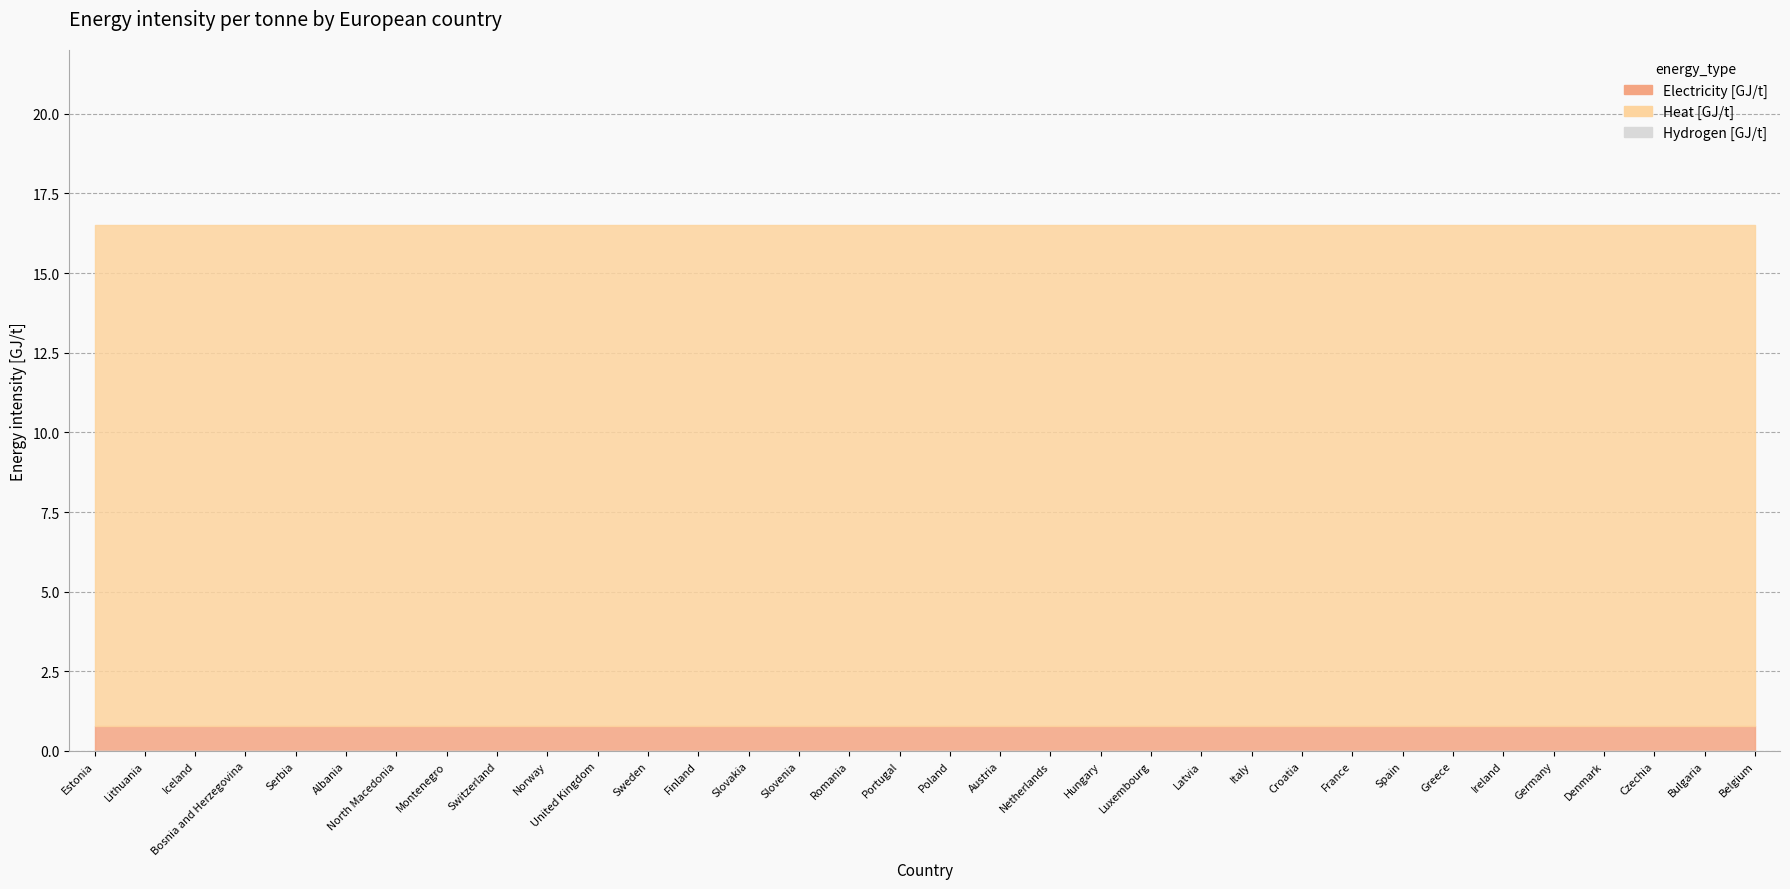

True or false: Electricity [GJ/t] has more than 2 points higher than both neighbors.

False